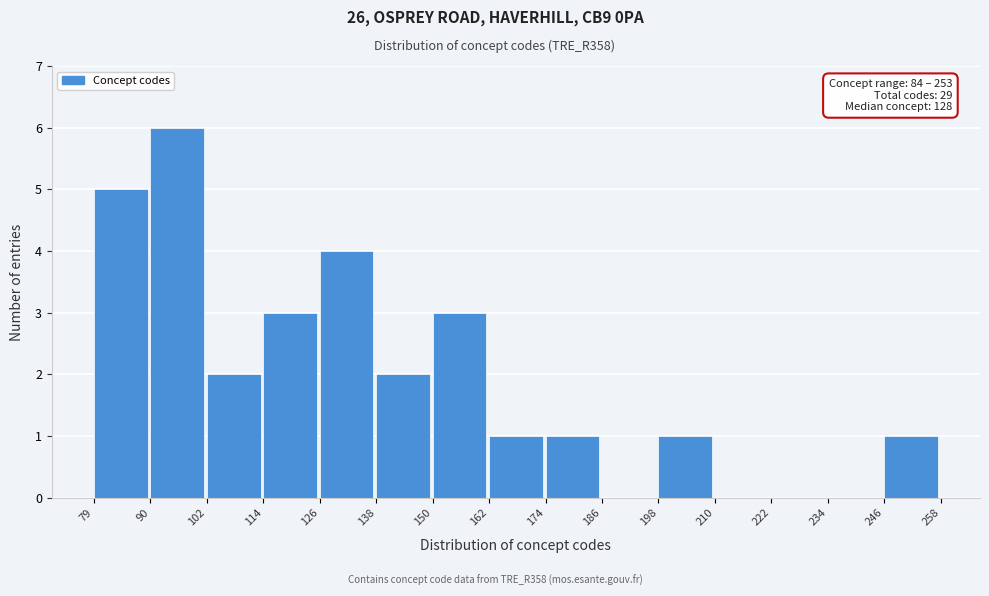

Which range on the x-axis has the tallest bar?

90 to 102